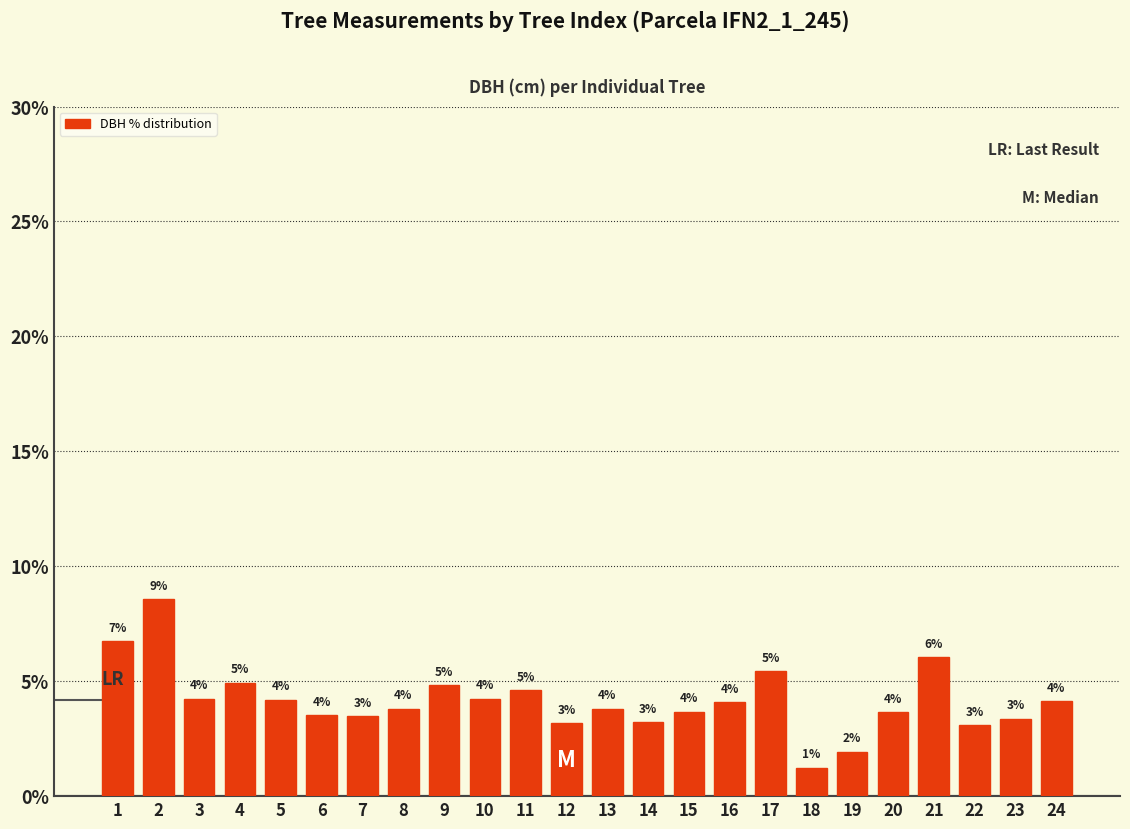

What is the value of the 18th bar from the left?

1.2